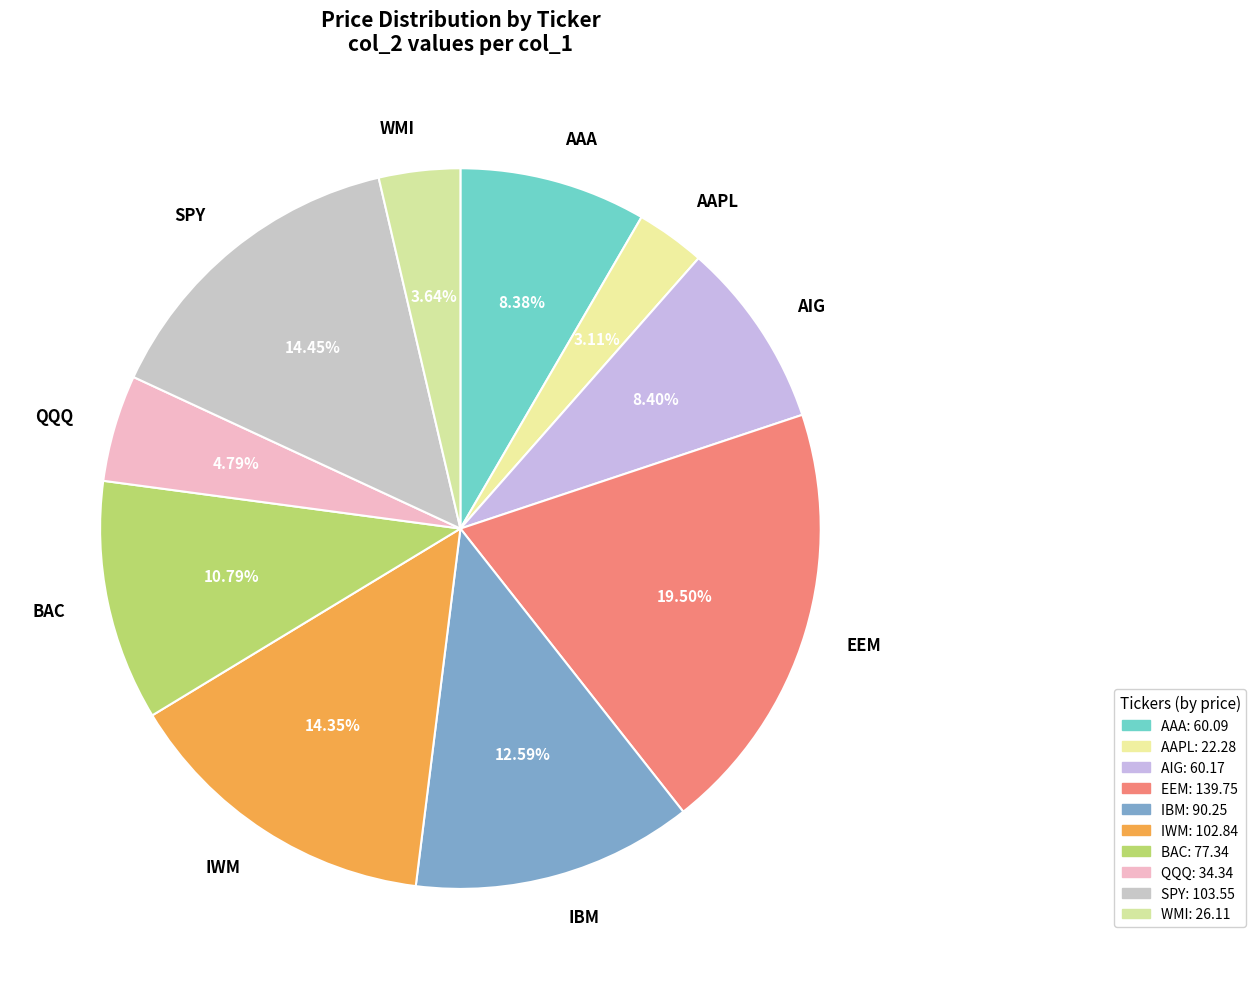

To the nearest percent, what is the difference between the largest and smallest slice percentages?

16%